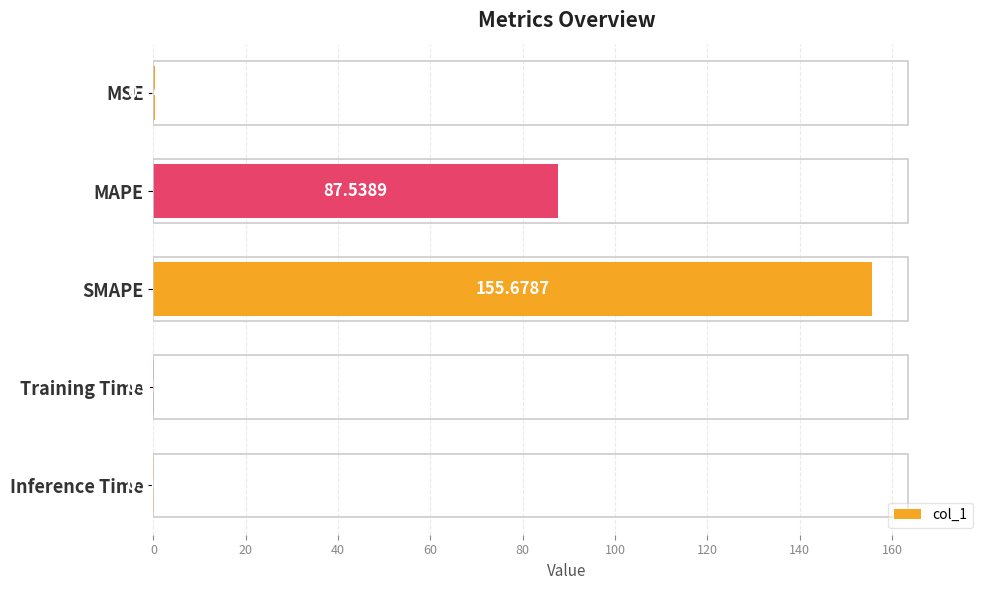

What is the sum of all values?

243.7